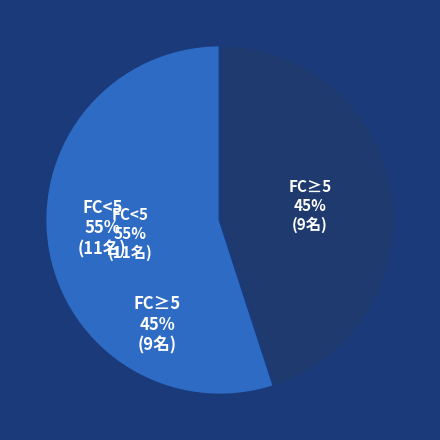

To the nearest percent, what is the average slice percentage?

50%